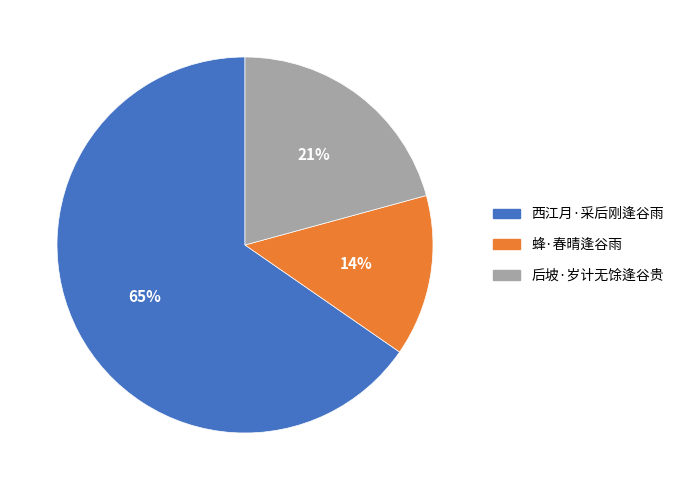

How many slices are in this pie chart?

3